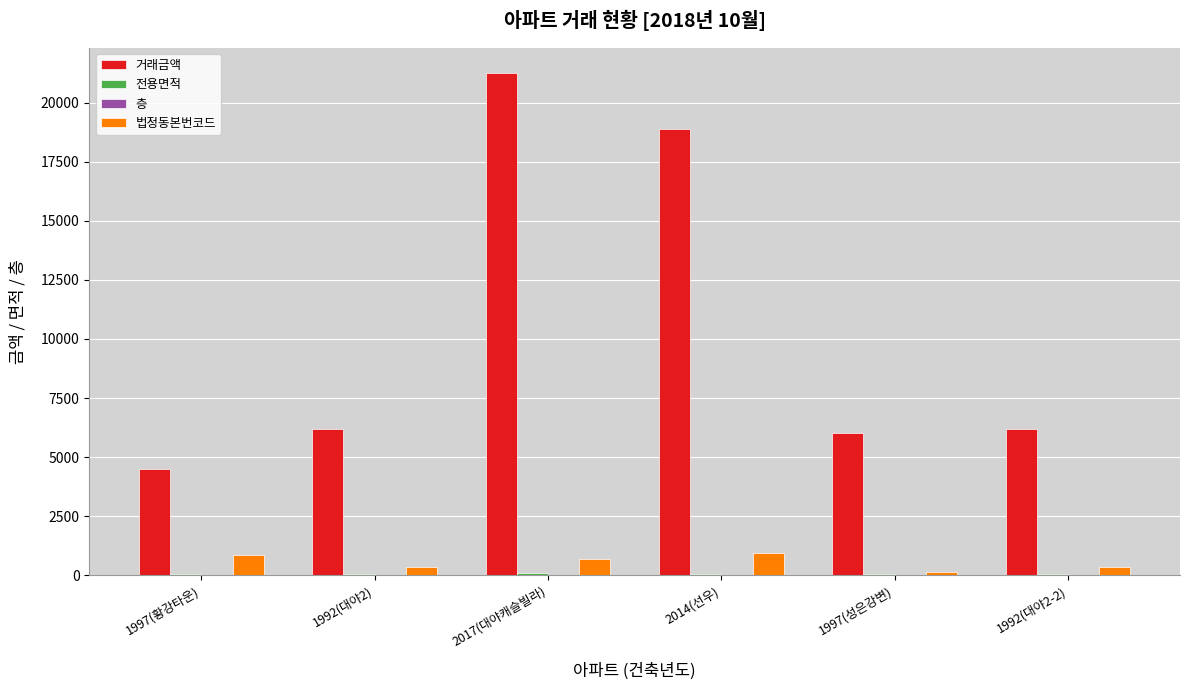

The value of 거래금액 at 2017(대야캐슬빌라) is 21250.0. True or false?

True